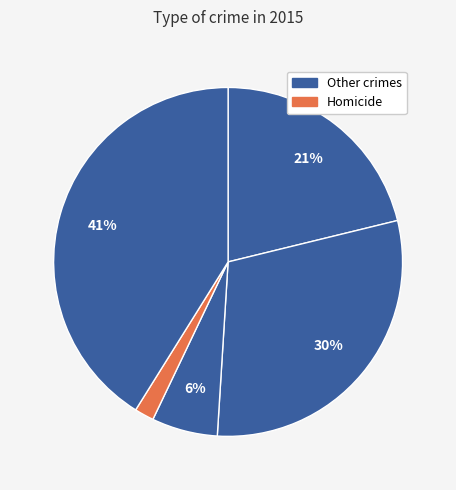

Count the number of slices in the pie.

5